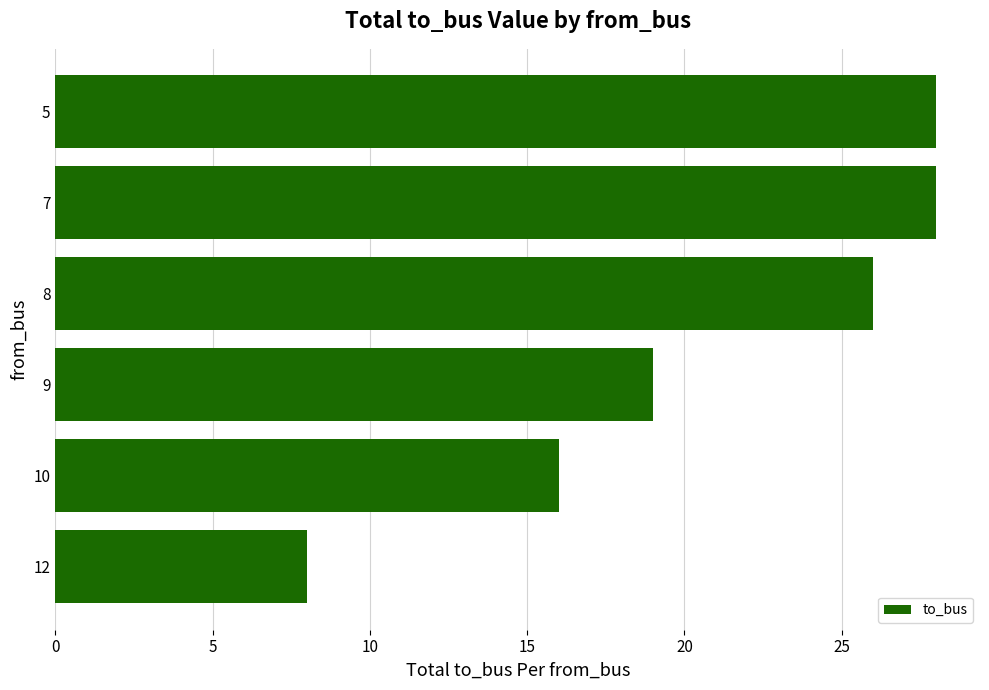

How many data points are less than 26?

3